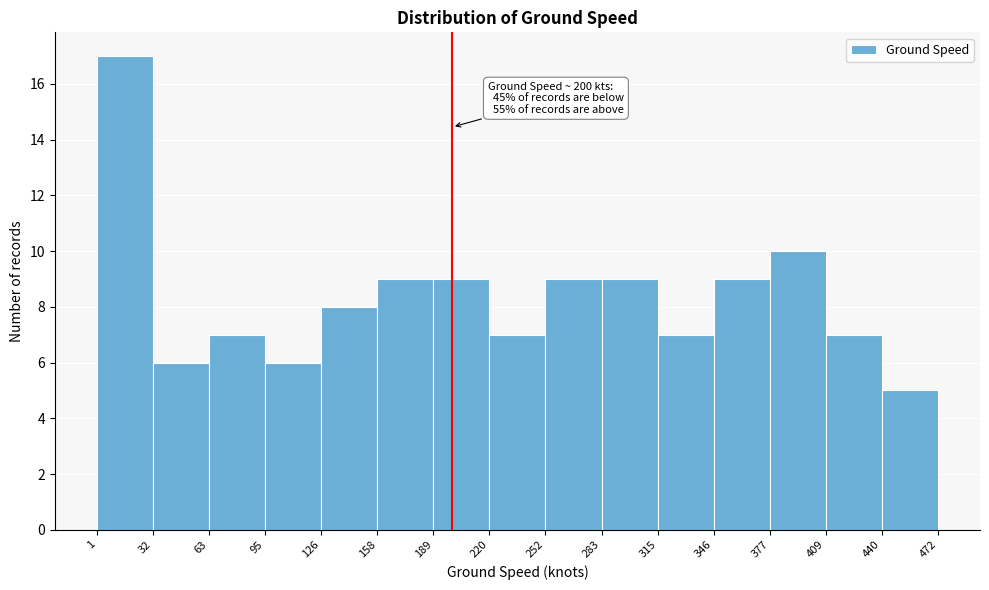

Over which range of the x-axis is the bar tallest?

1 to 32